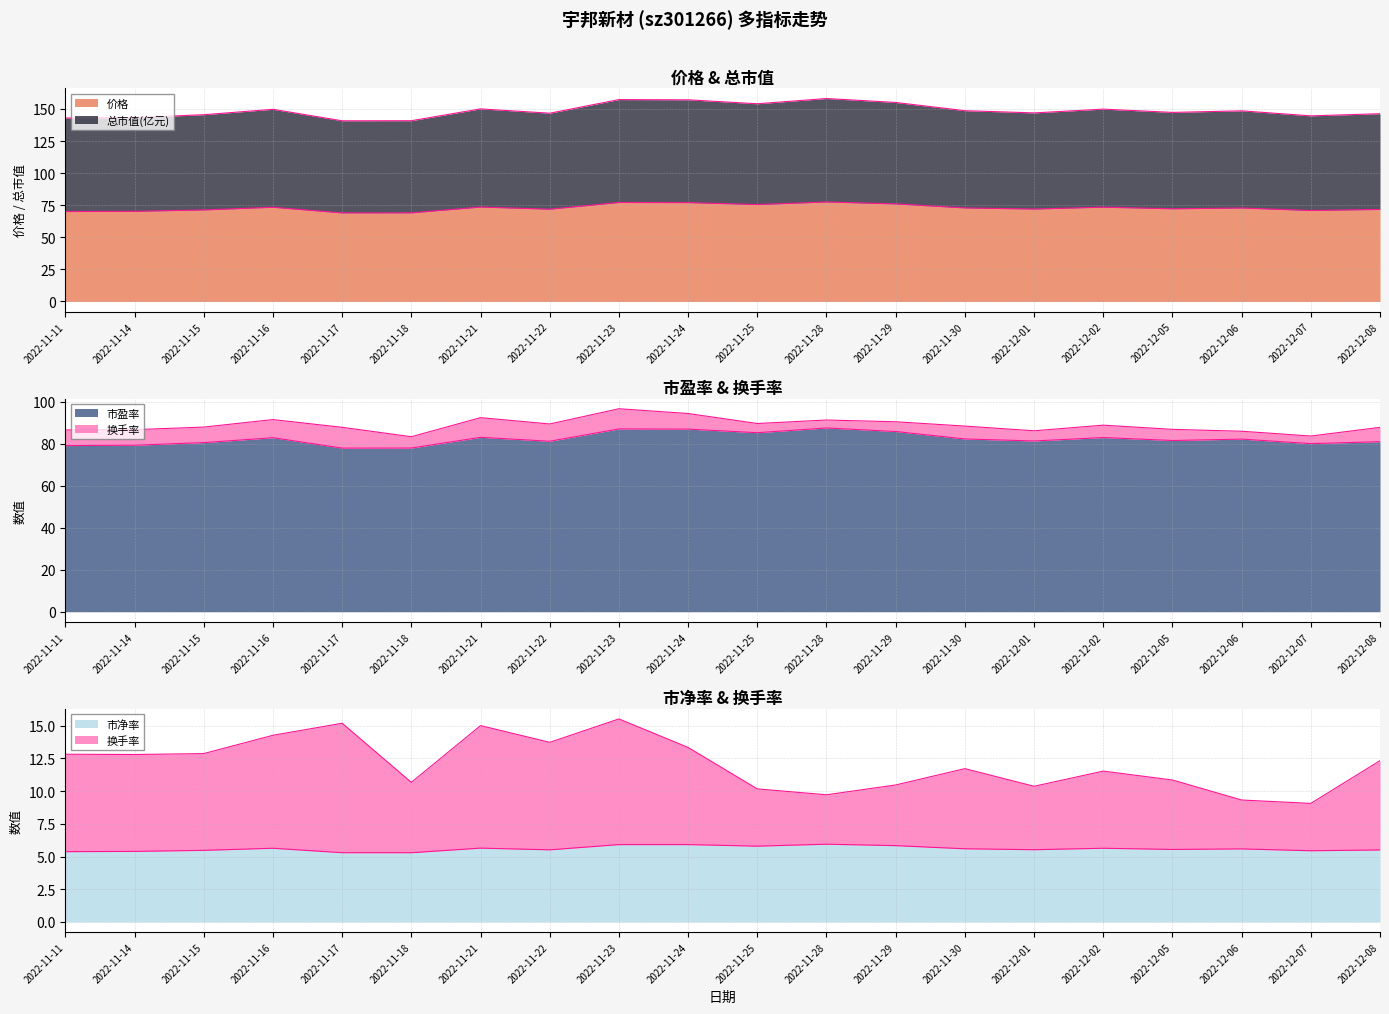

Between 2022-11-15 and 2022-11-16, which series saw the biggest shift?

总市值(亿元)